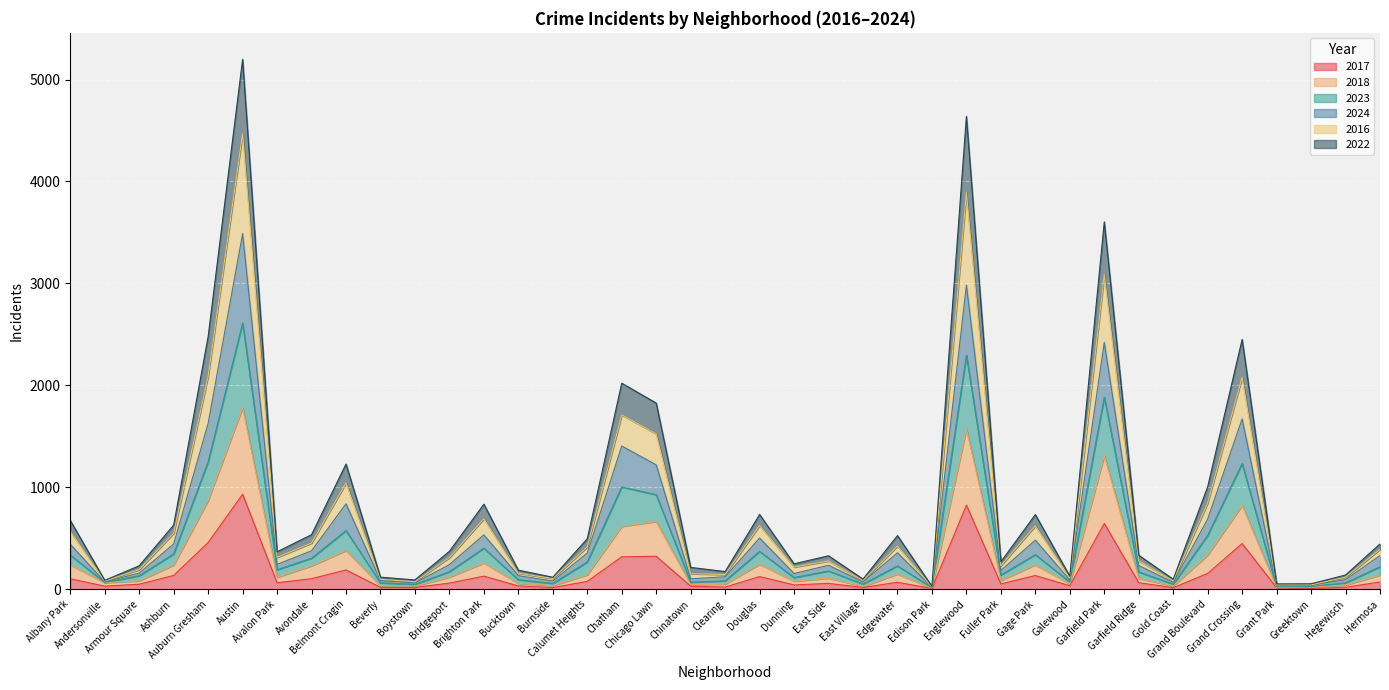

What are all the series names shown in the legend?

2017, 2018, 2023, 2024, 2016, 2022